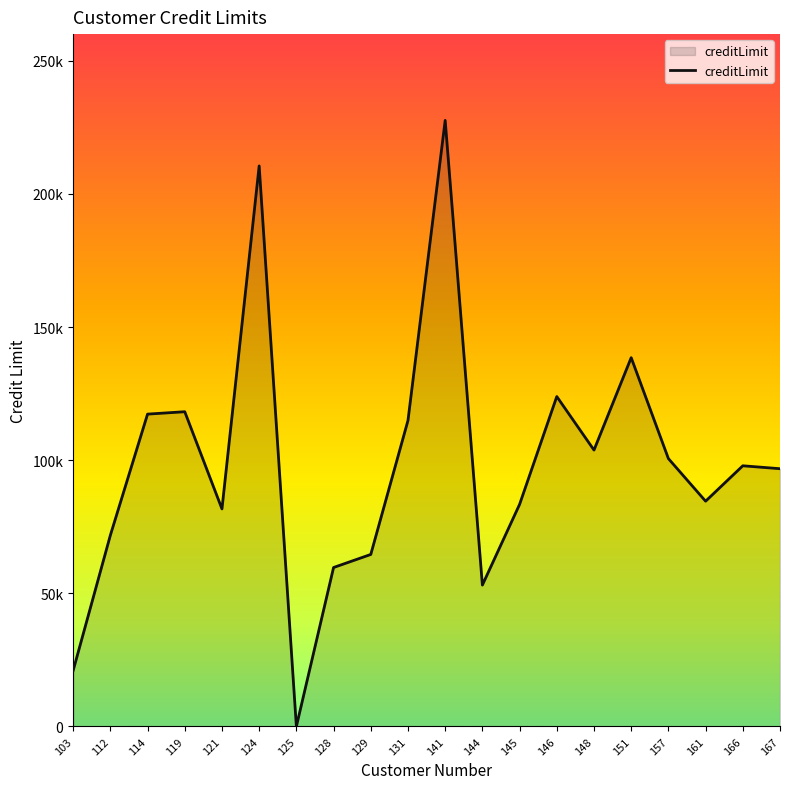

Is this an area chart (filled region under the line)?

Yes